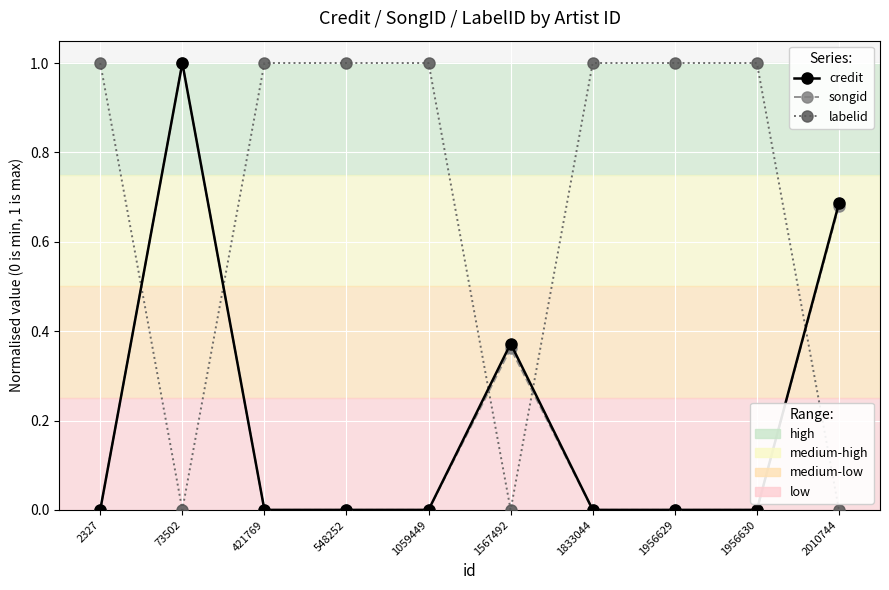

What is the greatest value displayed?

1.0